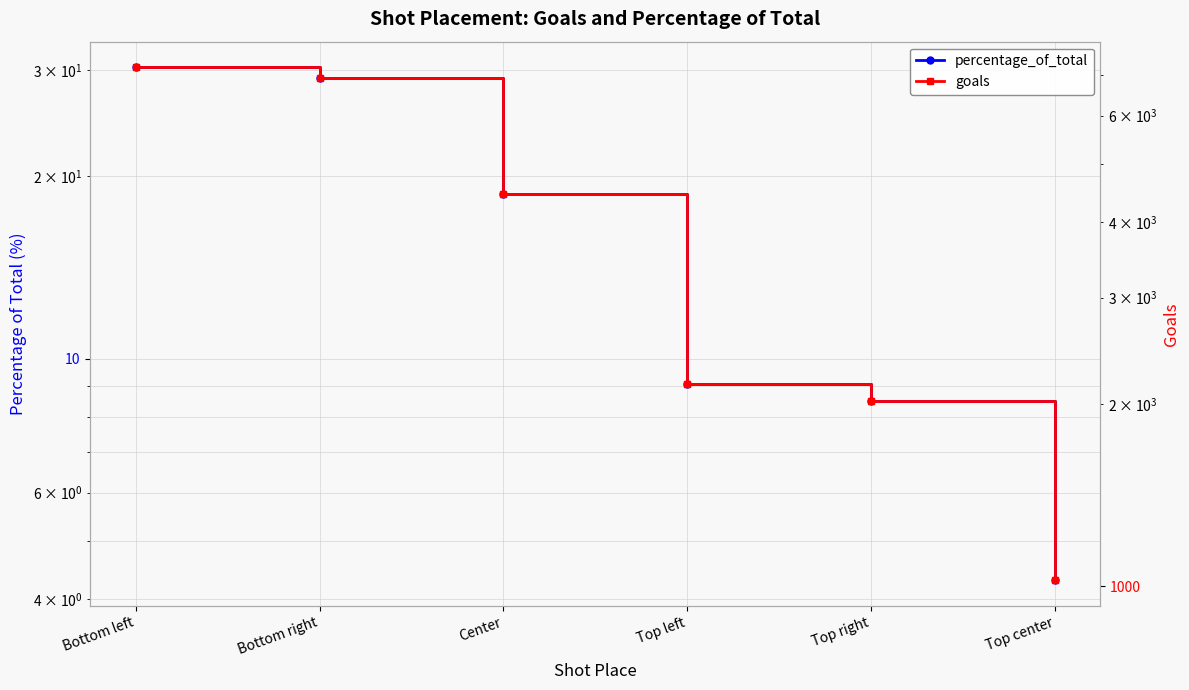

What value does the percentage_of_total series have at Bottom left?

30.3